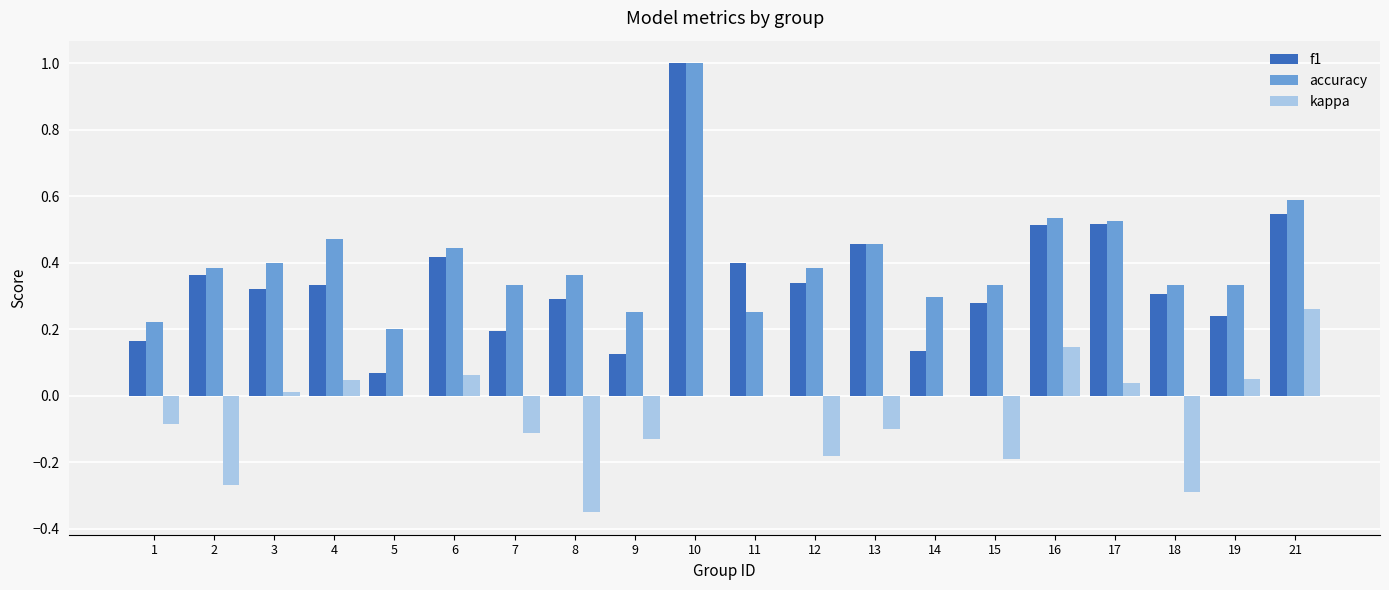

What is the sum of all kappa values?

-1.1